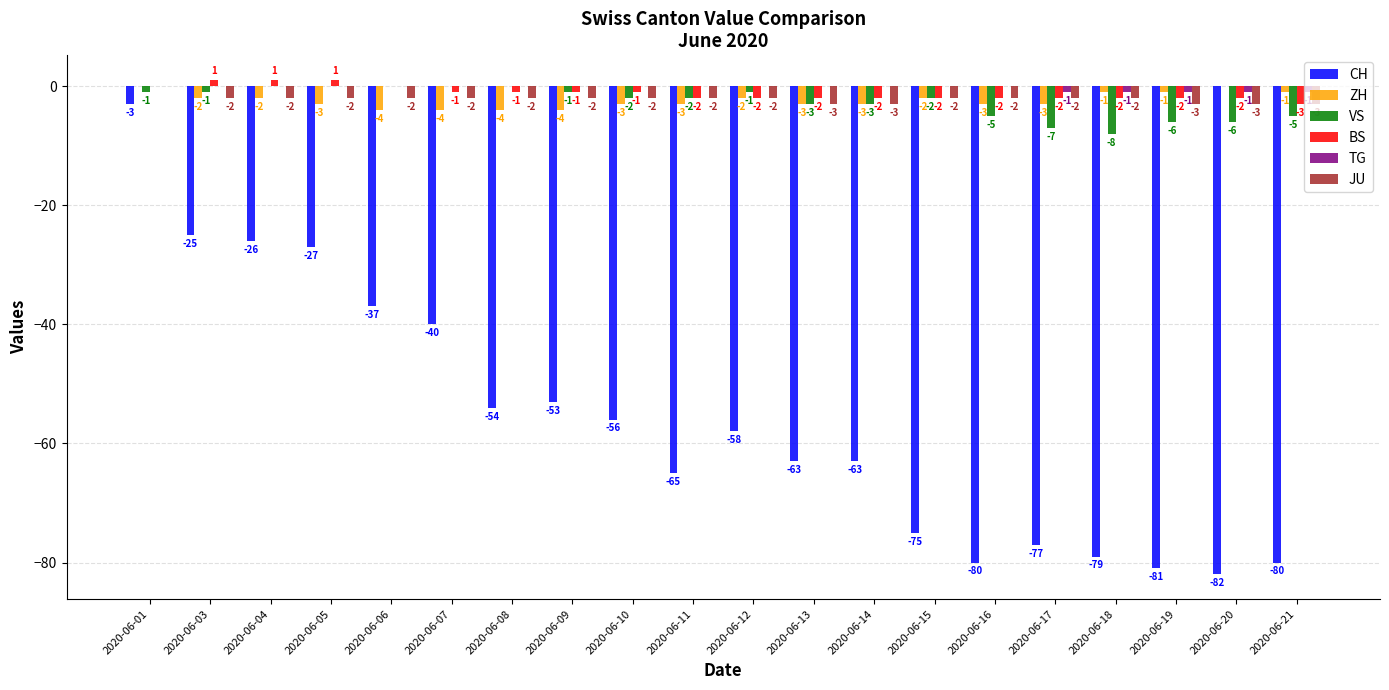

The BS series shows 1 at 2020-06-05. True or false?

True